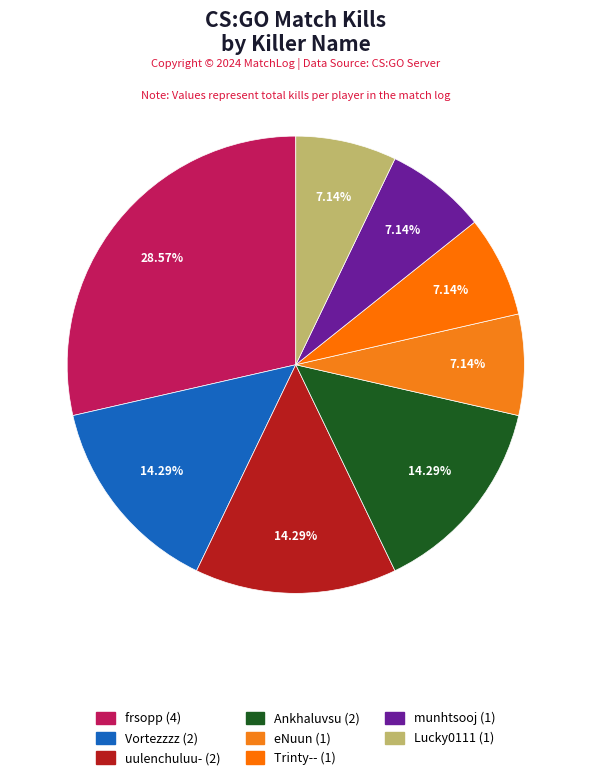

The Vortezzzz slice represents 14% of the pie. True or false?

True